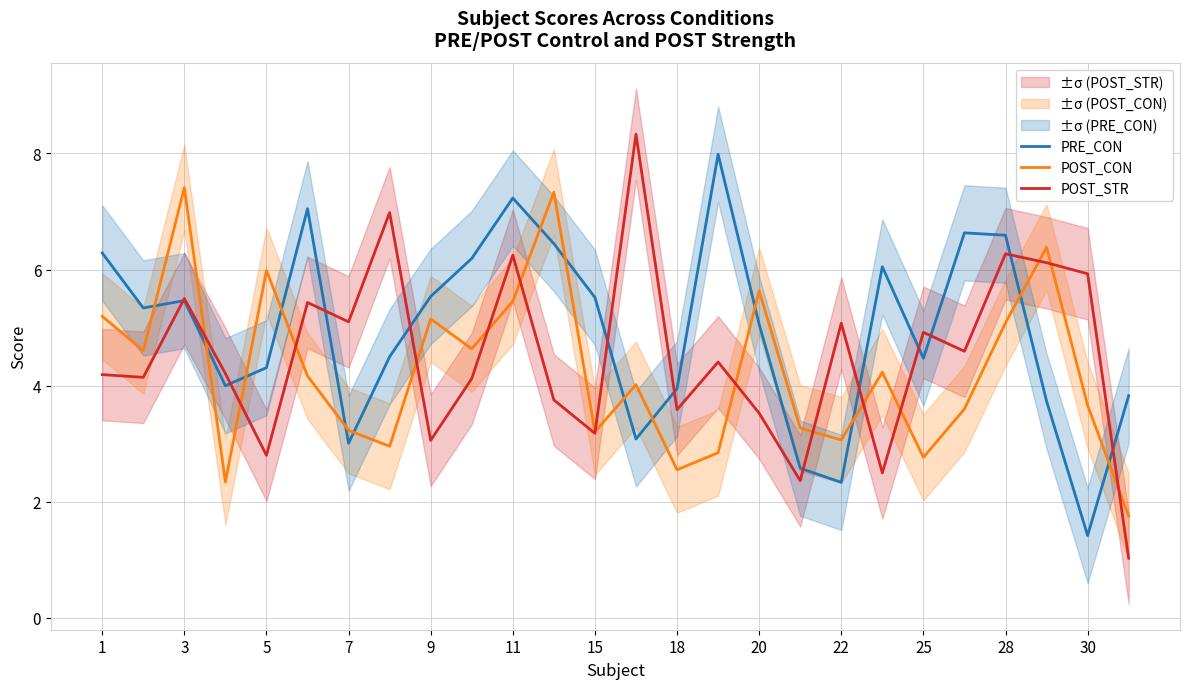

In POST_STR, how many points are higher than both neighbors (excluding endpoints)?

9